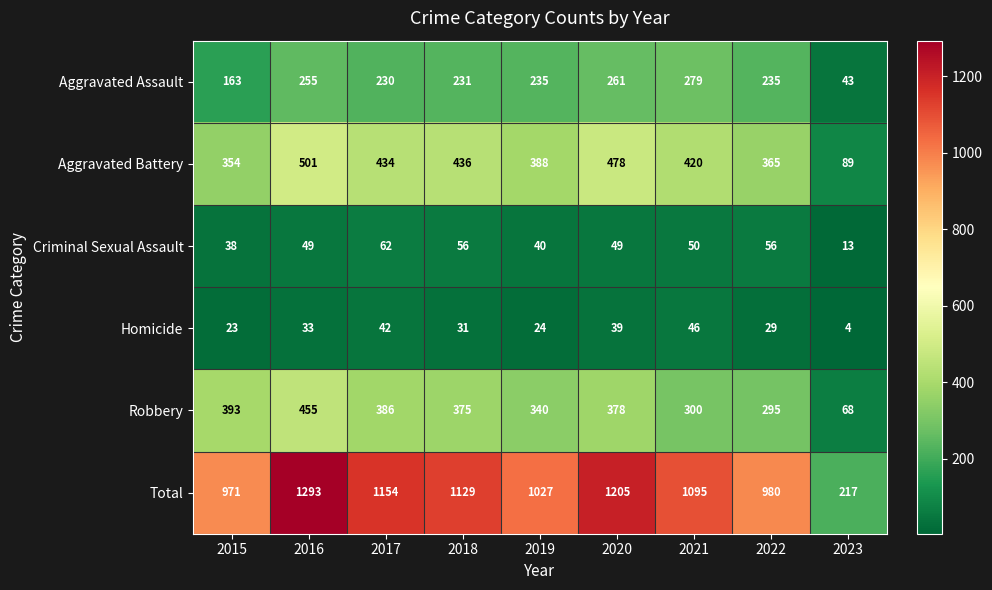

What is the minimum value shown in the chart?

4